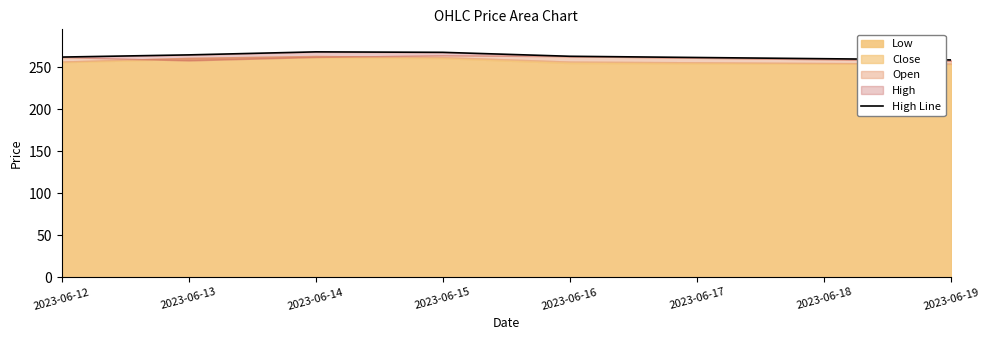

The value at 2023-06-16 is 263.2. True or false?

True